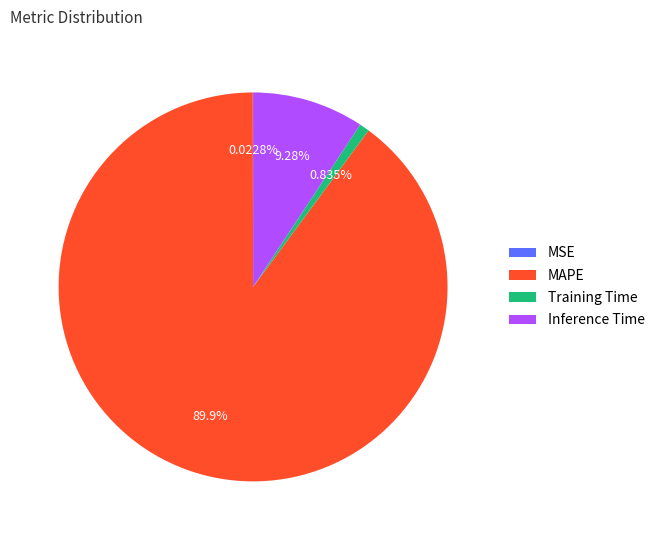

What portion of the pie excludes Training Time?

99.2%